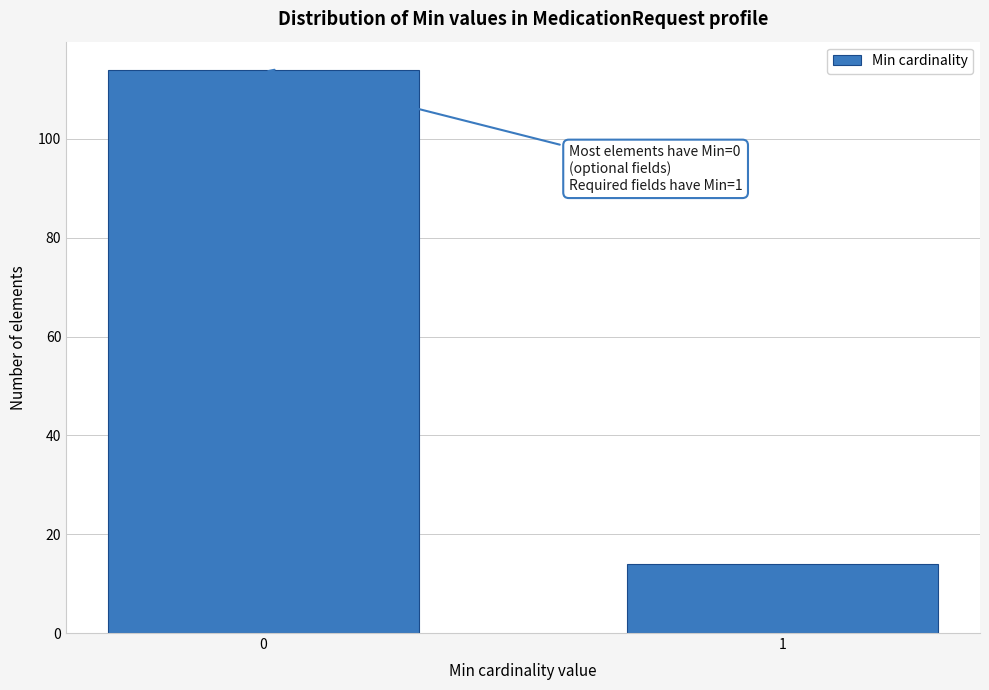

Reading left to right, extract all data points from this chart.

0=114	1=14